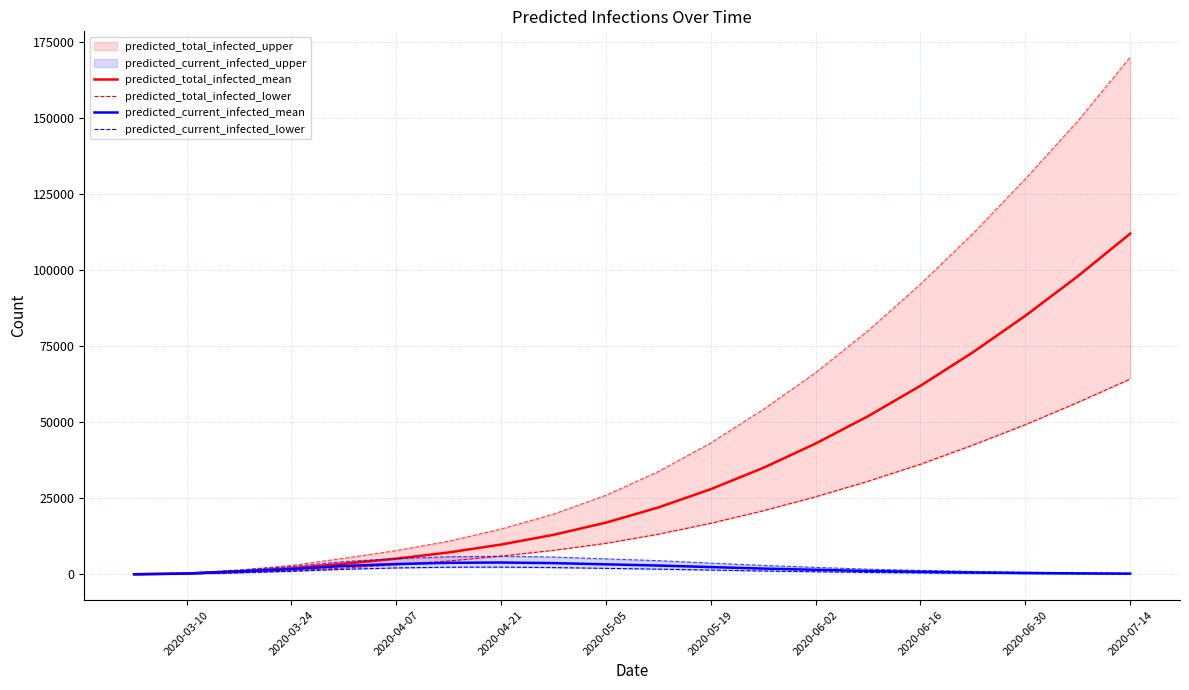

What is the highest value of the predicted_current_infected_mean series?

3900